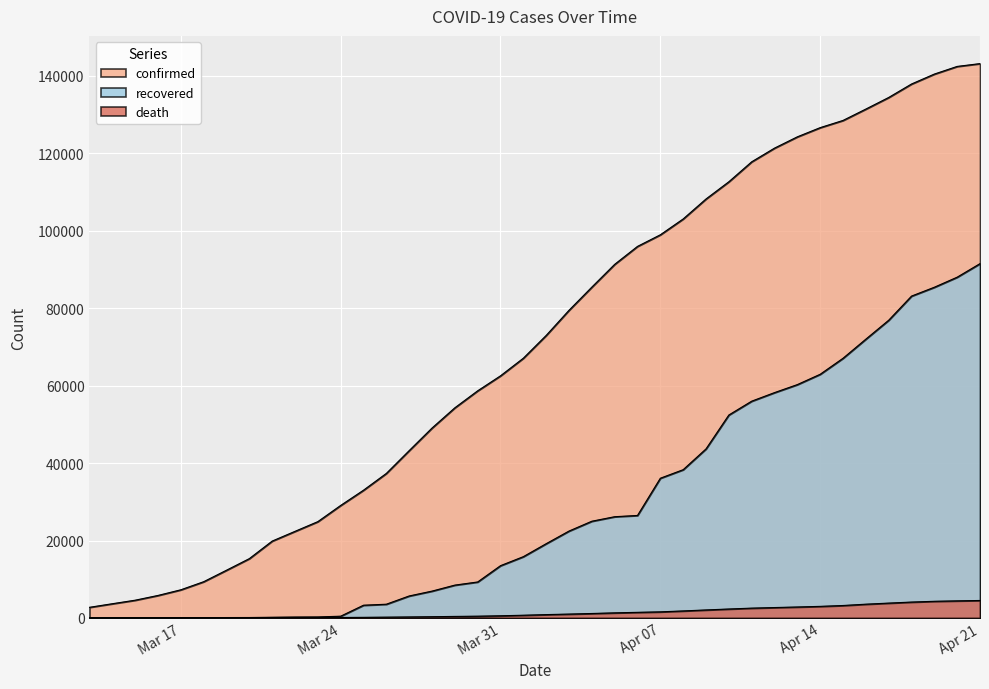

Which series has the largest range (max minus min)?

confirmed